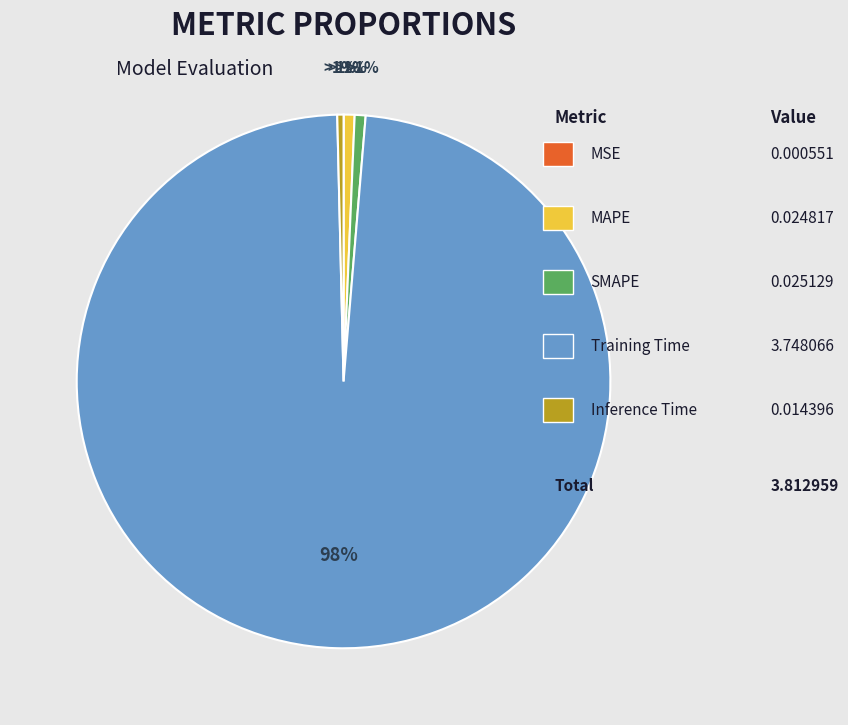

What portion of the pie excludes MSE?

100.0%